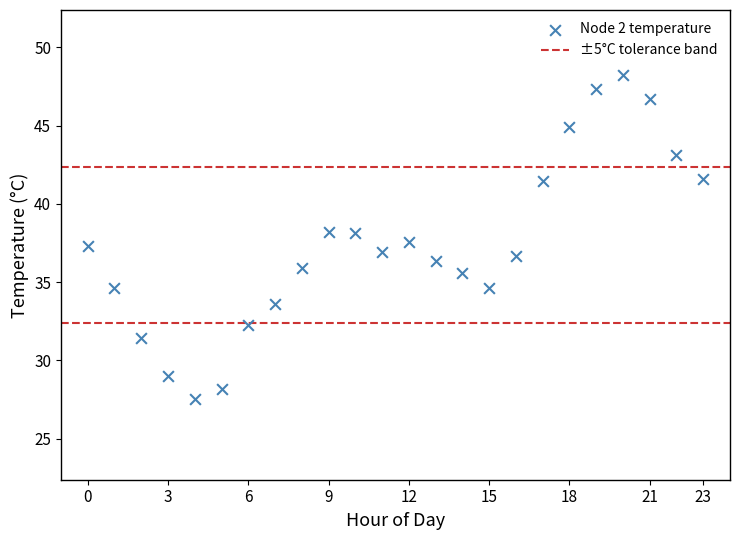

What is the range of Y values (max minus min)?

20.6